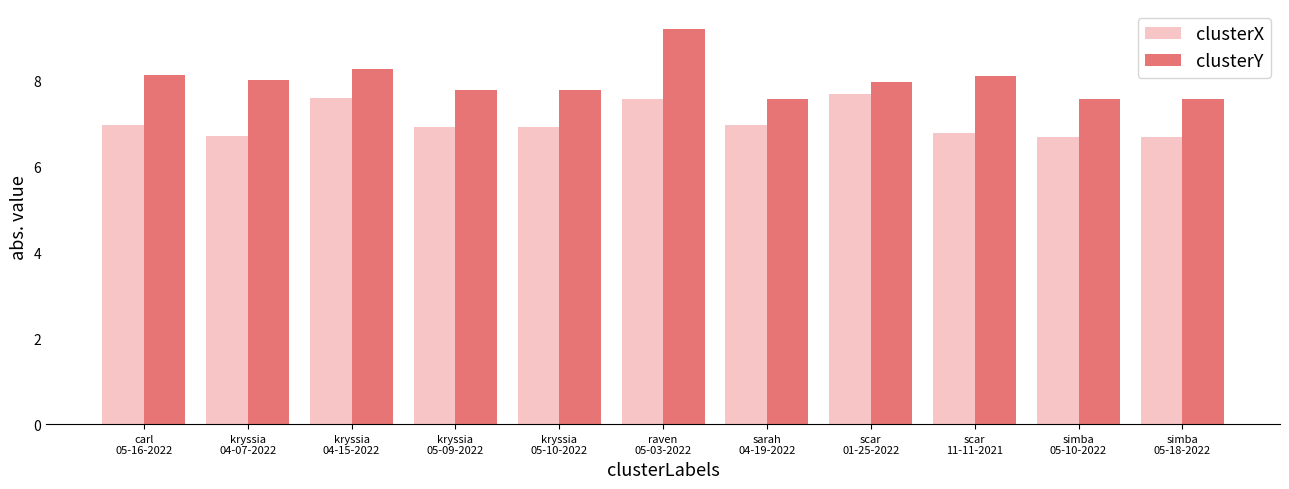

Which series changed the most between sarah
04-19-2022 and scar
01-25-2022?

clusterX